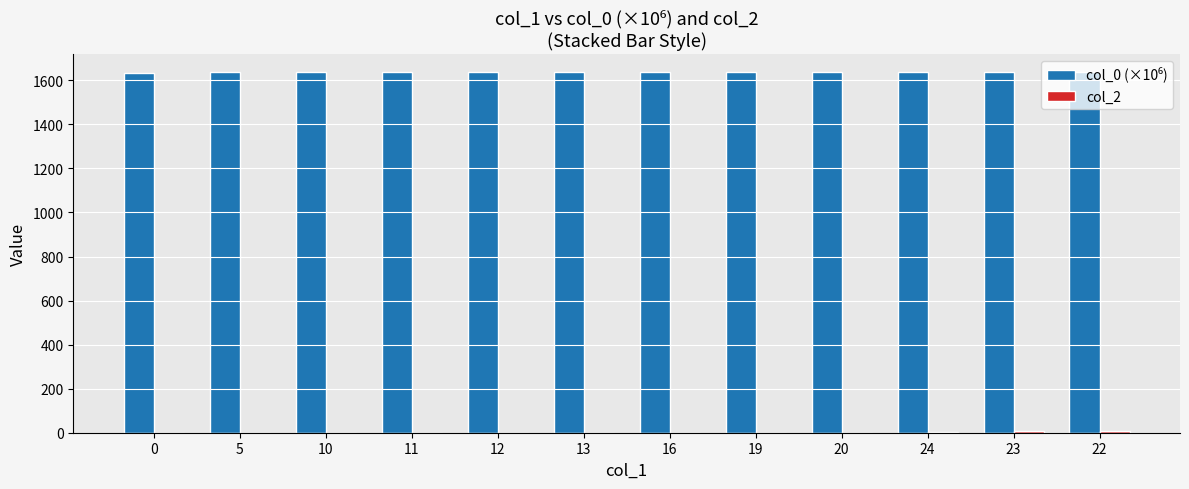

What is the total value across all series at 5?

1635.8